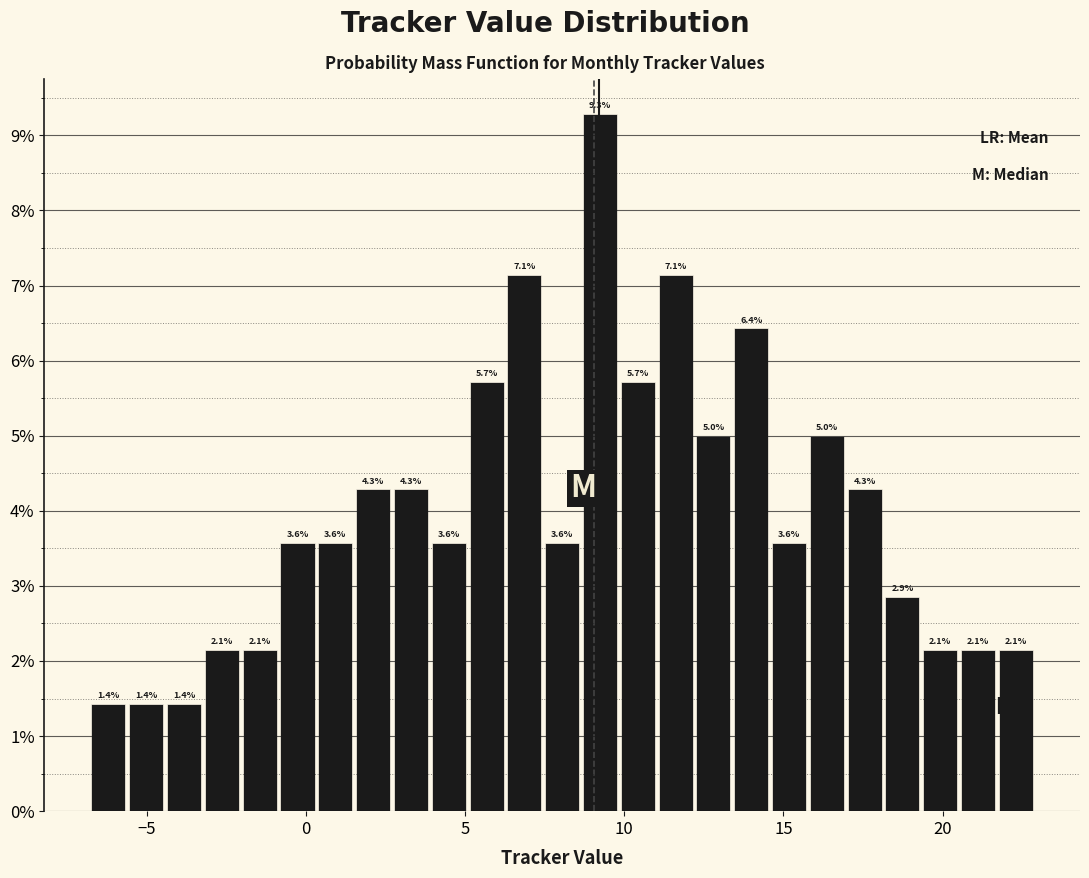

Read against the x-axis, roughly where is the centre of the tallest bar?

9.0